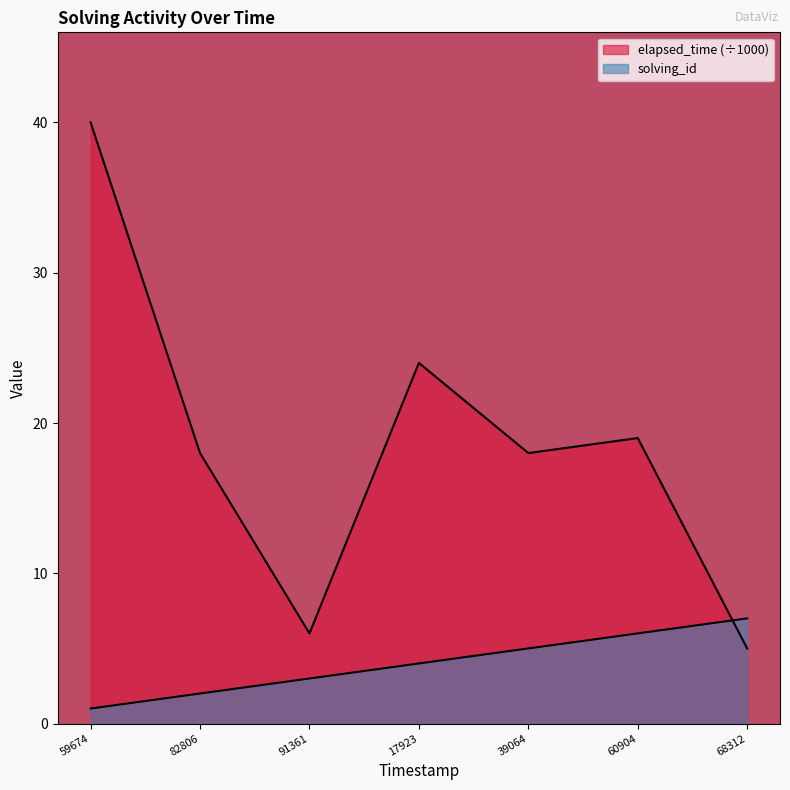

The elapsed_time series shows 5 at 68312. True or false?

True